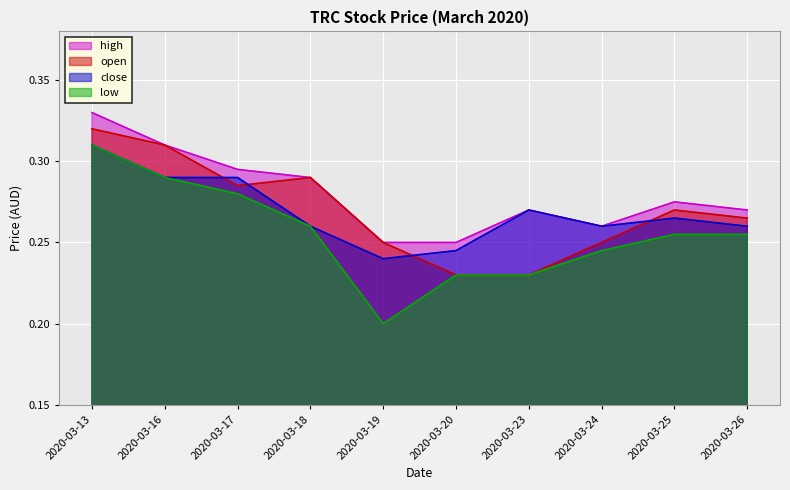

True or false: high has more than 1 points higher than both neighbors.

True